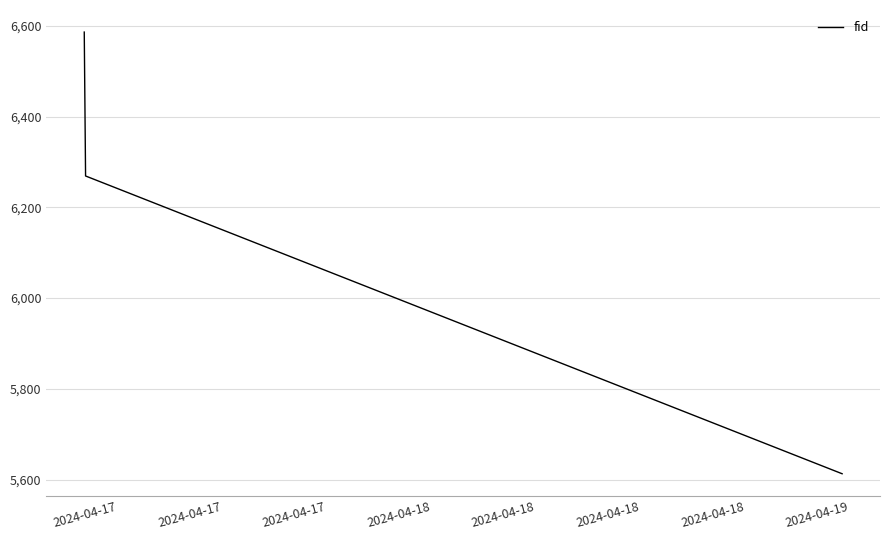

What is the minimum value shown in the chart?

5613